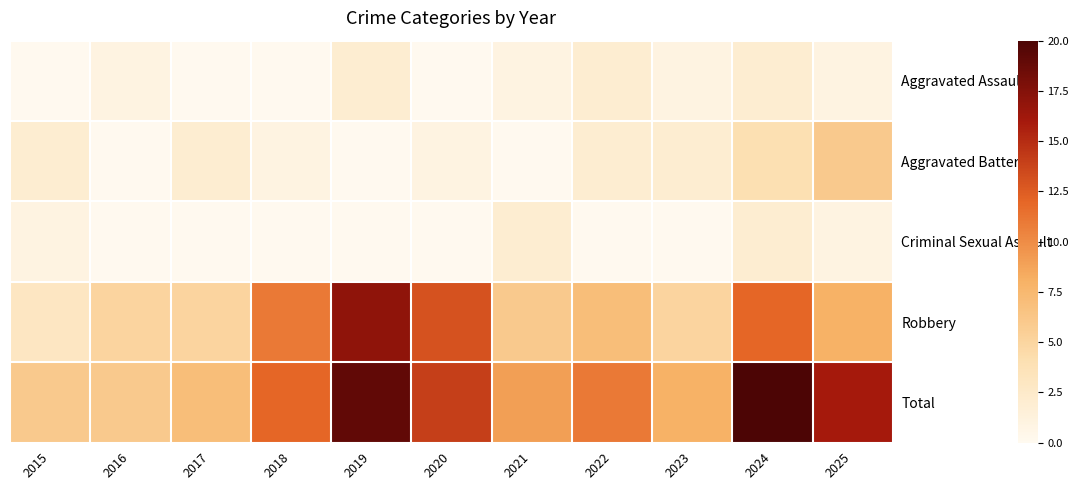

At how many categories does at least one series exceed 6?

9